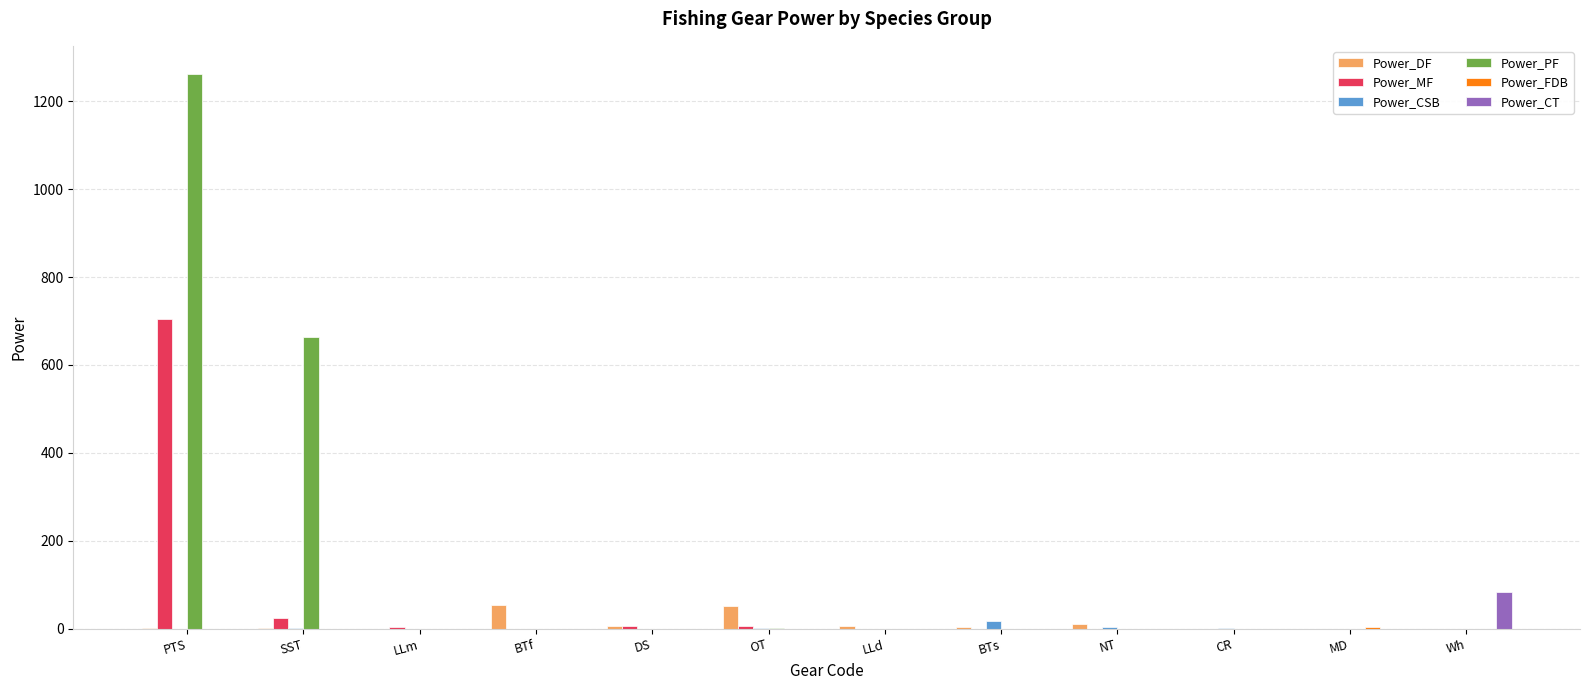

The value of Power_MF at Wh is 0.0. True or false?

True